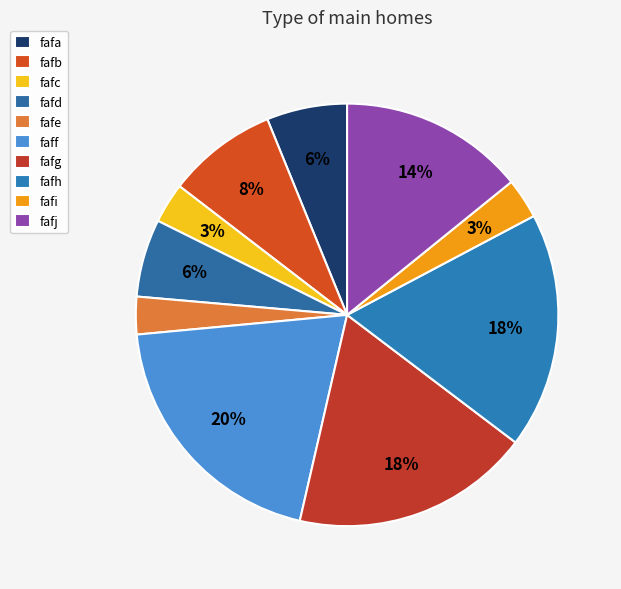

Which has a higher value, faff or fafj?

faff